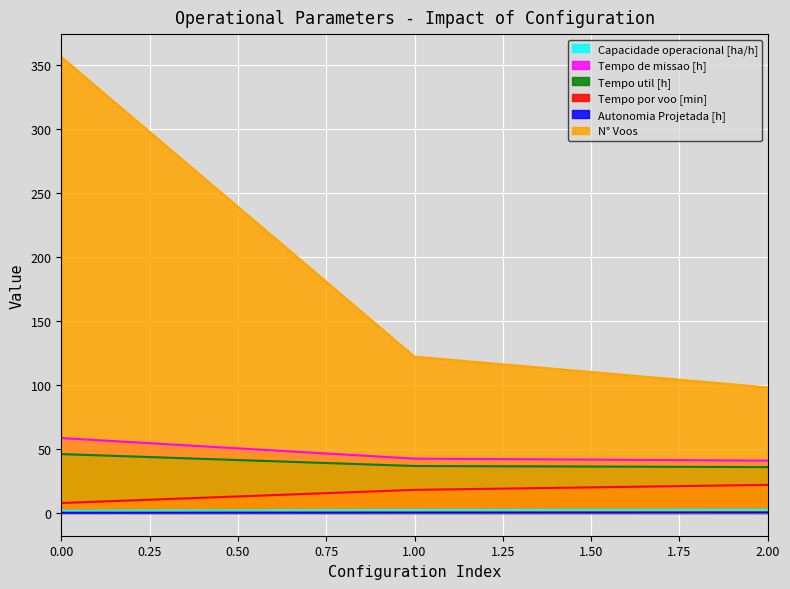

Reading left to right, extract all data points from this chart.

Capacidade operacional [ha/h]: 0=1.7	1=2.4	2=2.4
Tempo de missao [h]: 0=58.5	1=42.4	2=40.8
Tempo util [h]: 0=45.9	1=36.6	2=35.8
Tempo por voo [min]: 0=7.7	1=18.0	2=21.9
Autonomia Projetada [h]: 0=0.1	1=0.2	2=0.4
N° Voos: 0=356.0	1=122.0	2=98.0